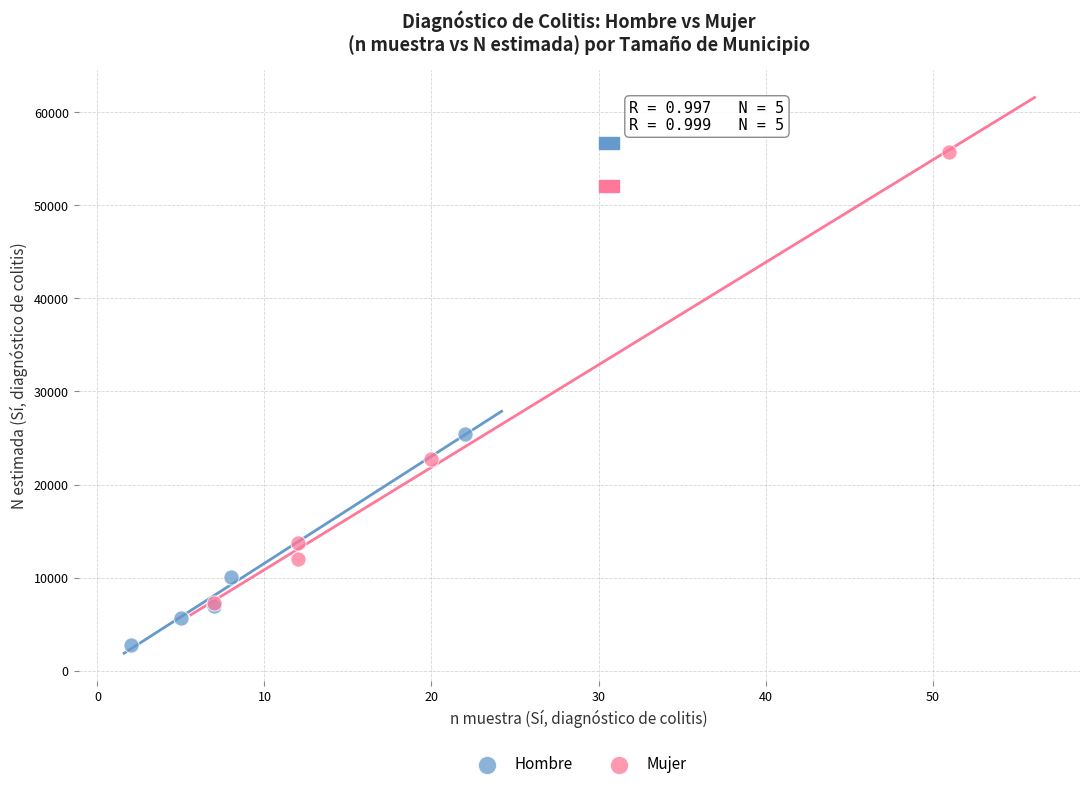

Which series contains the lowest Y value?

Hombre